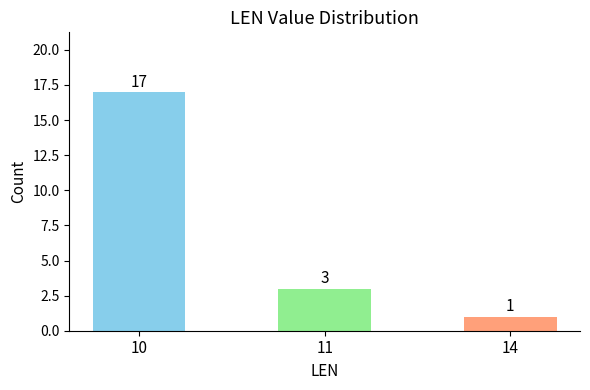

How many categories are shown in the chart?

3